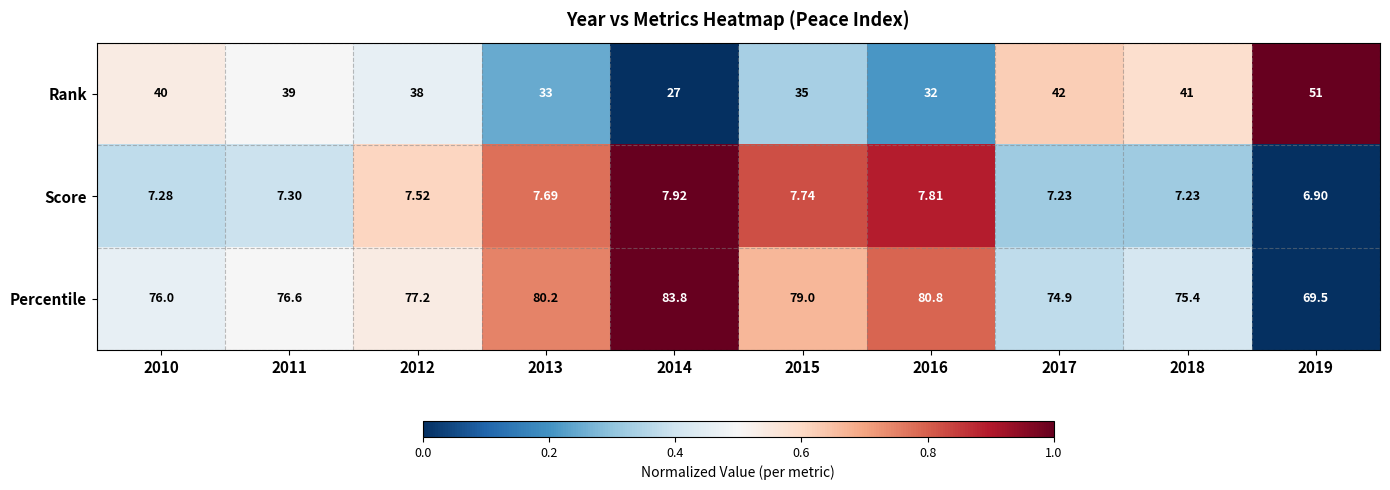

Which series has the largest total across all categories?

Percentile